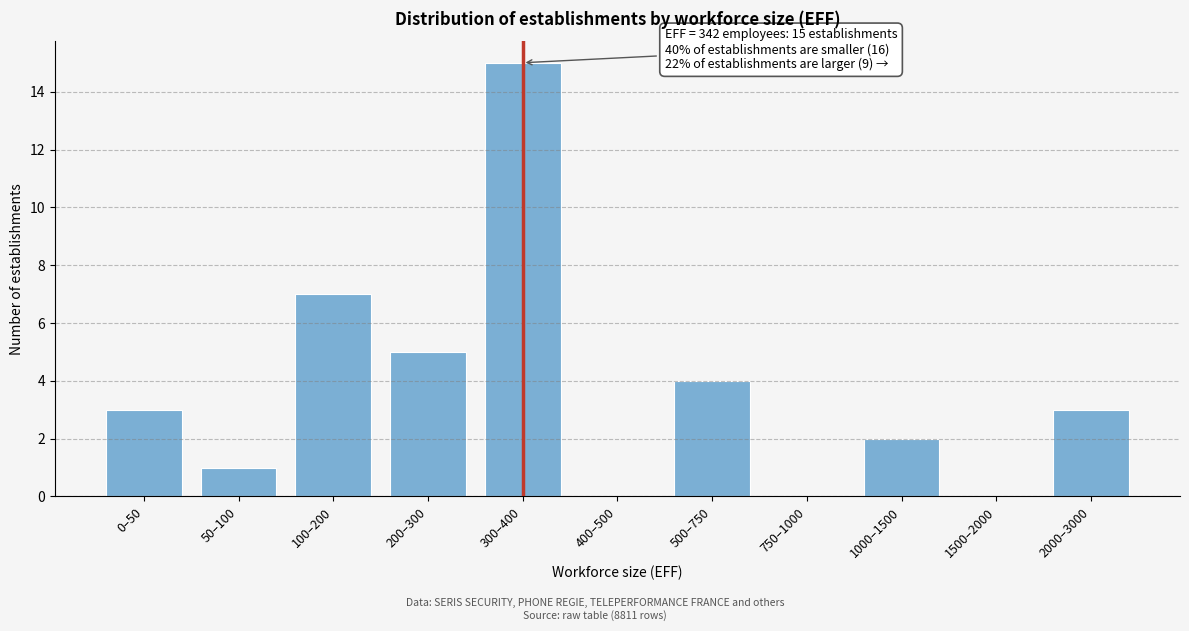

Reading left to right, list all the values displayed in this chart.

0–50=3	50–100=1	100–200=7	200–300=5	300–400=15	400–500=0	500–750=4	750–1000=0	1000–1500=2	1500–2000=0	2000–3000=3